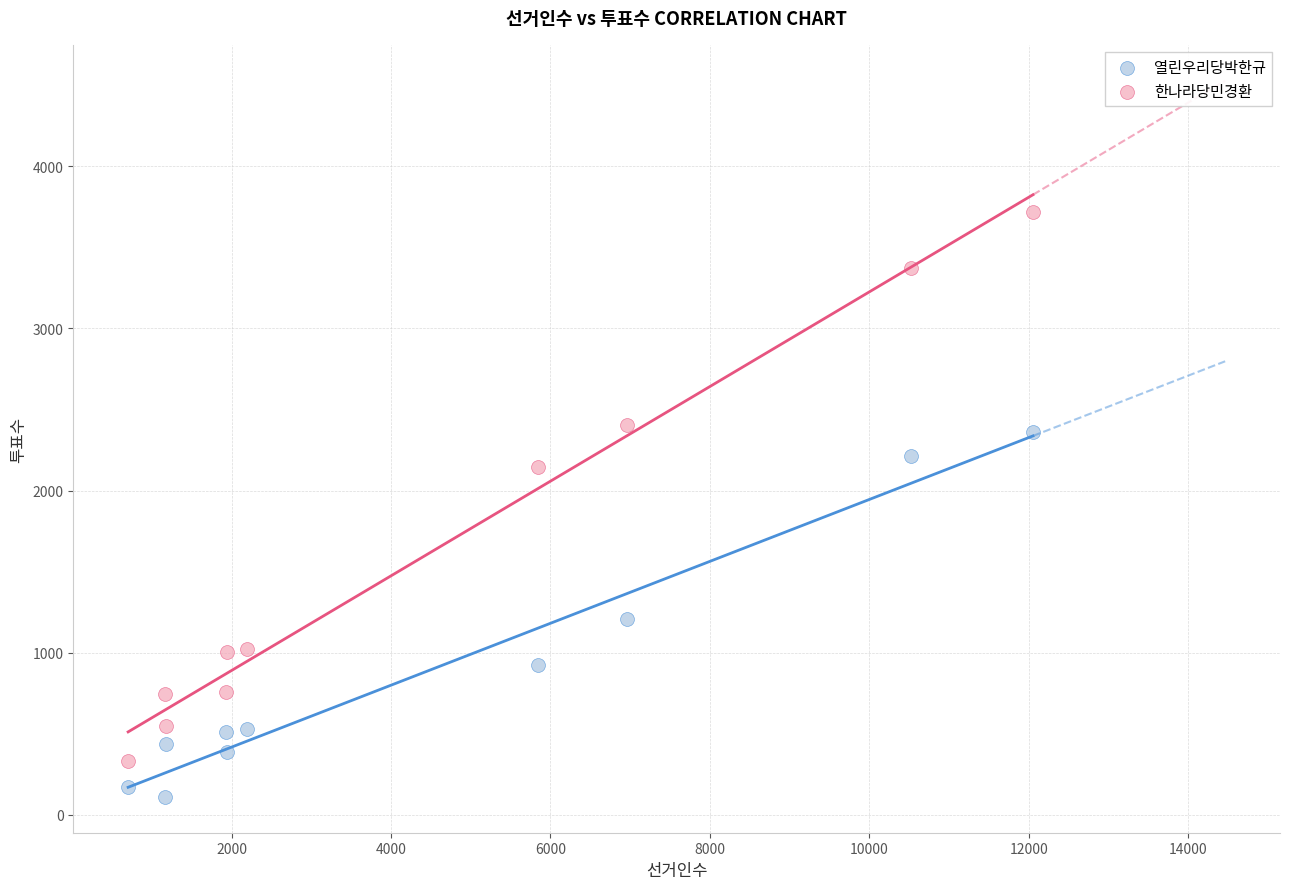

Across all series, what Y value is closest to 1913?

2146